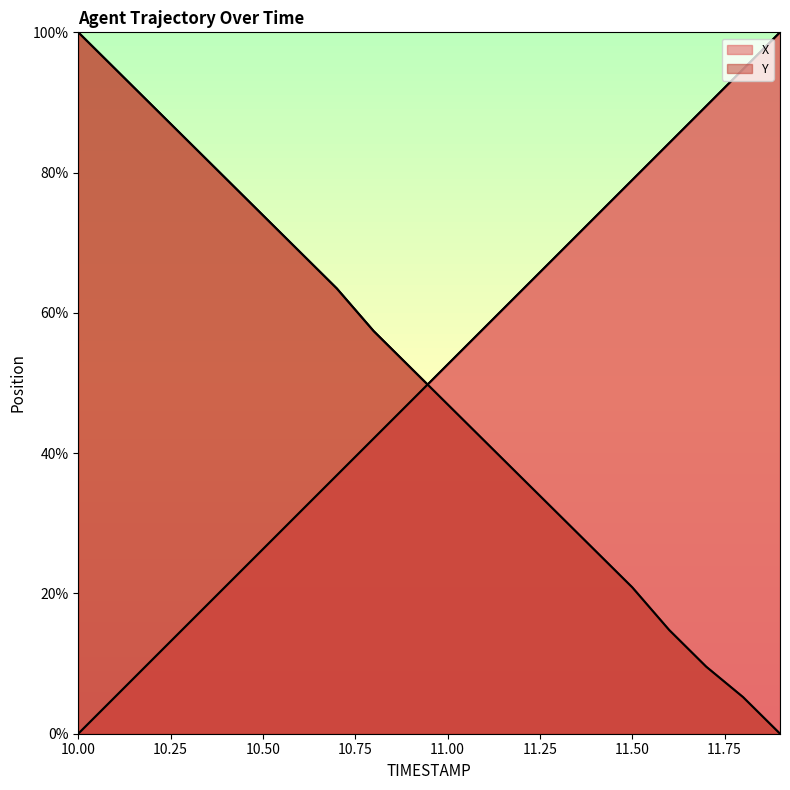

True or false: X has a value of 99.5 at 11.4.

False